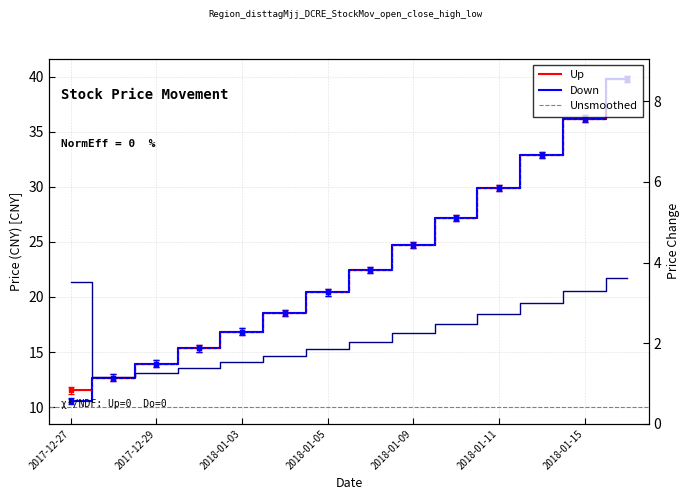

How many values in the price_change series are below 2?

6